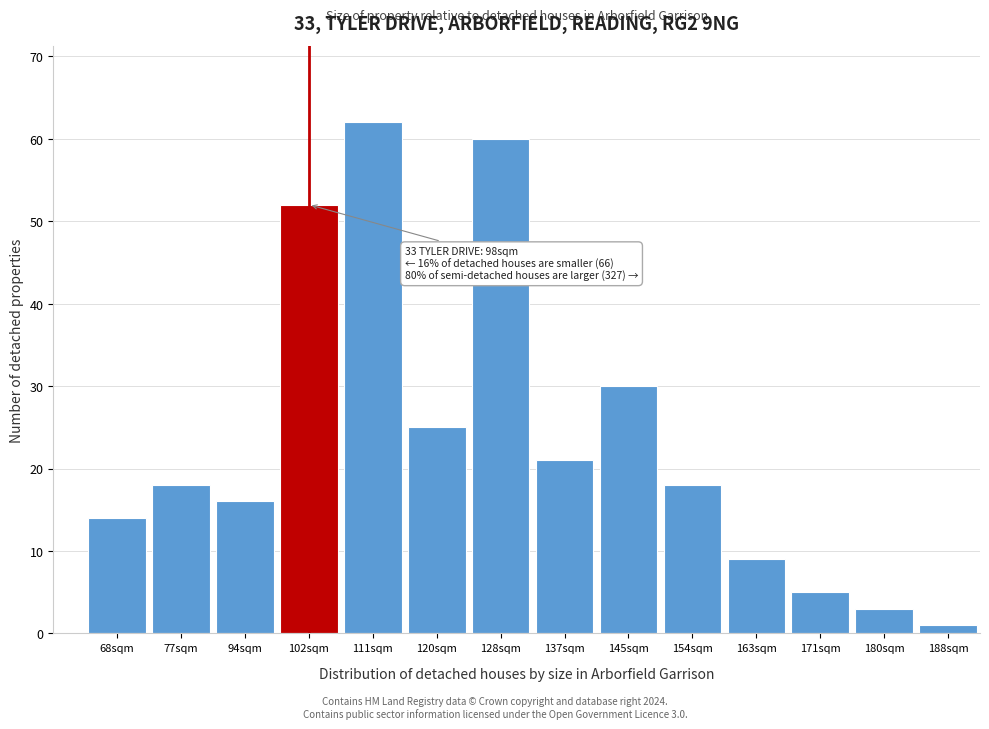

Reading left to right, what are all the values shown in this chart?

14	18	16	52	62	25	60	21	30	18	9	5	3	1